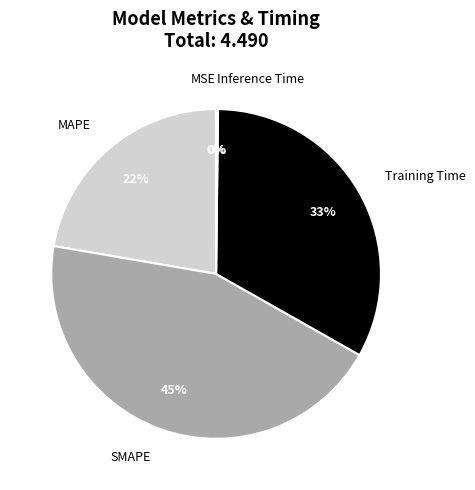

To the nearest percent, what is the average slice percentage?

20%